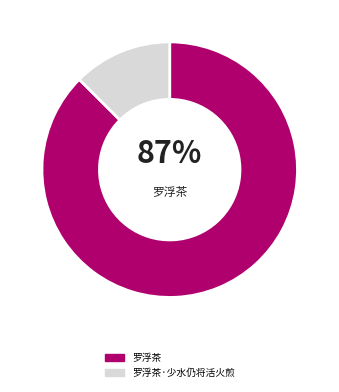

Combined, do 罗浮茶·少水仍将活火煎 and 罗浮茶 account for over 50%?

Yes